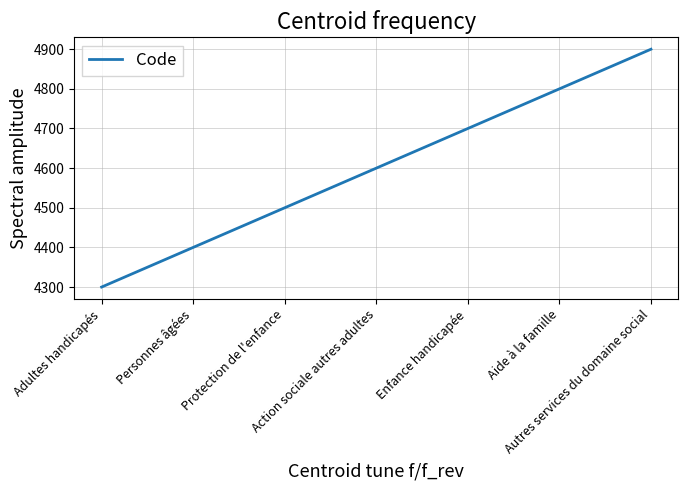

Reading right to left, list all the values displayed in this chart.

4900	4800	4700	4600	4500	4400	4300